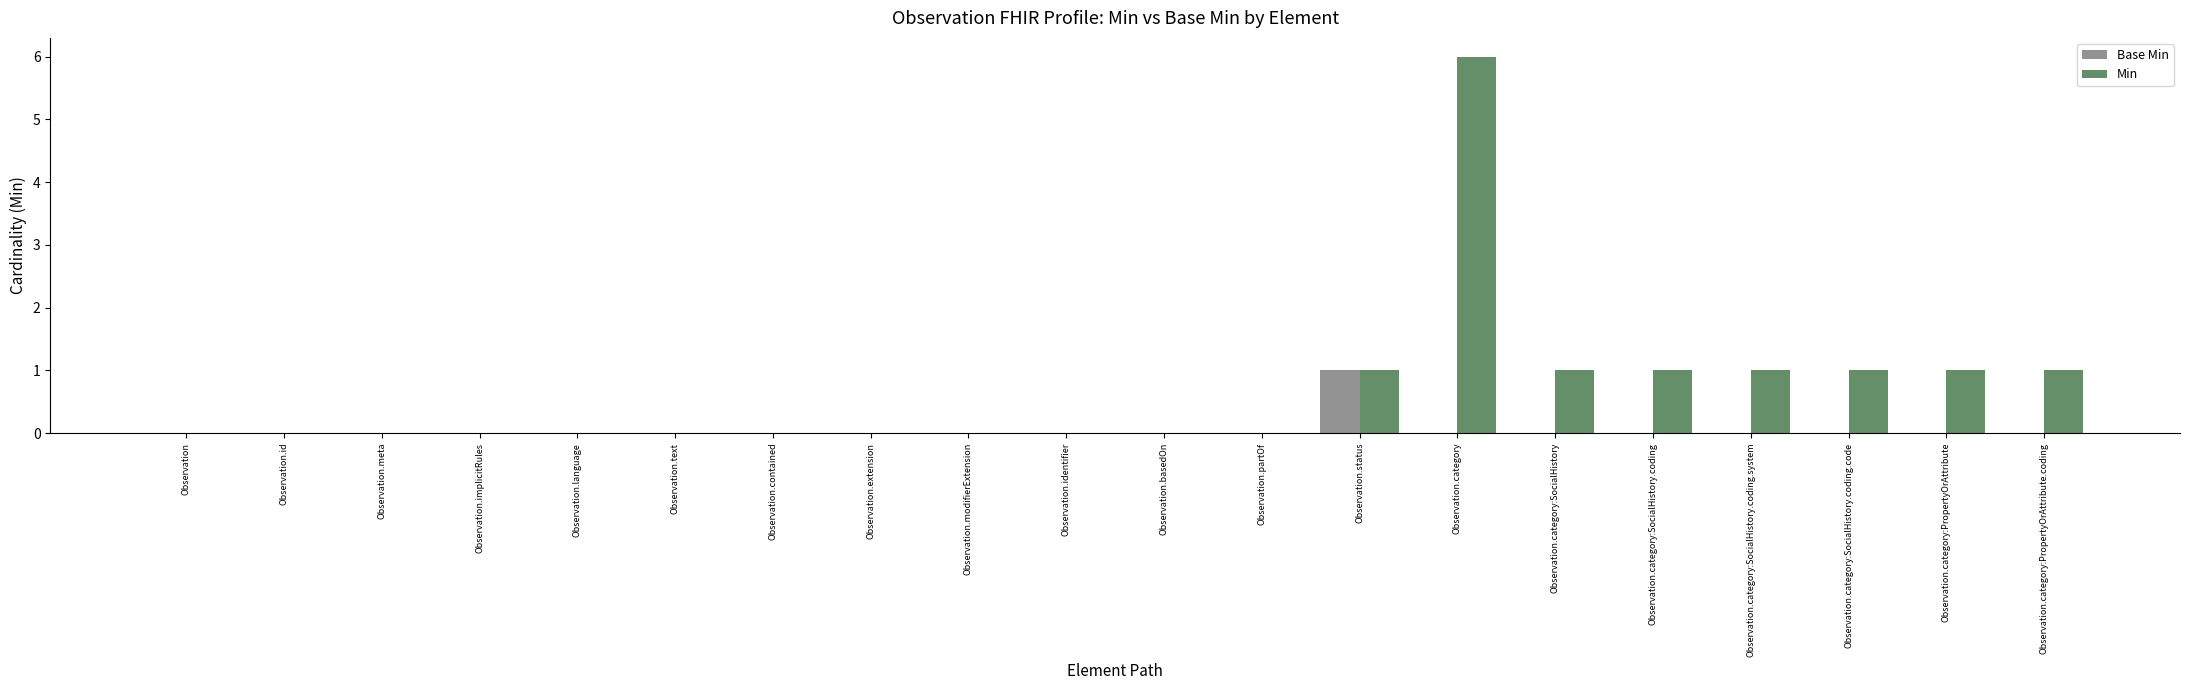

What is the maximum value shown in the chart?

6